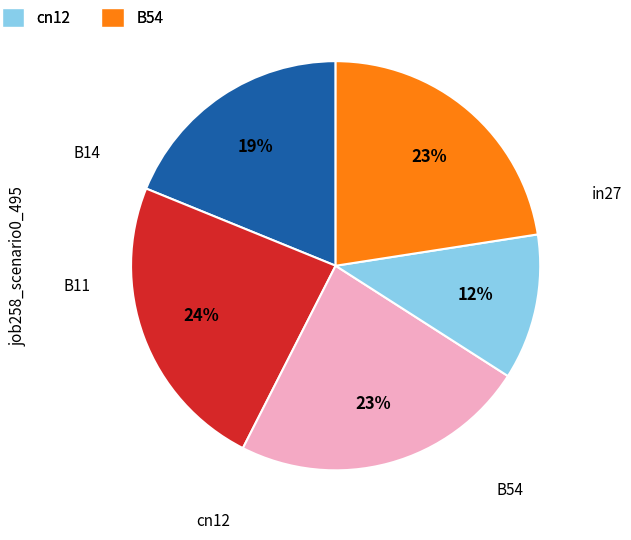

To the nearest percent, what is the difference between the largest and smallest slice percentages?

12%